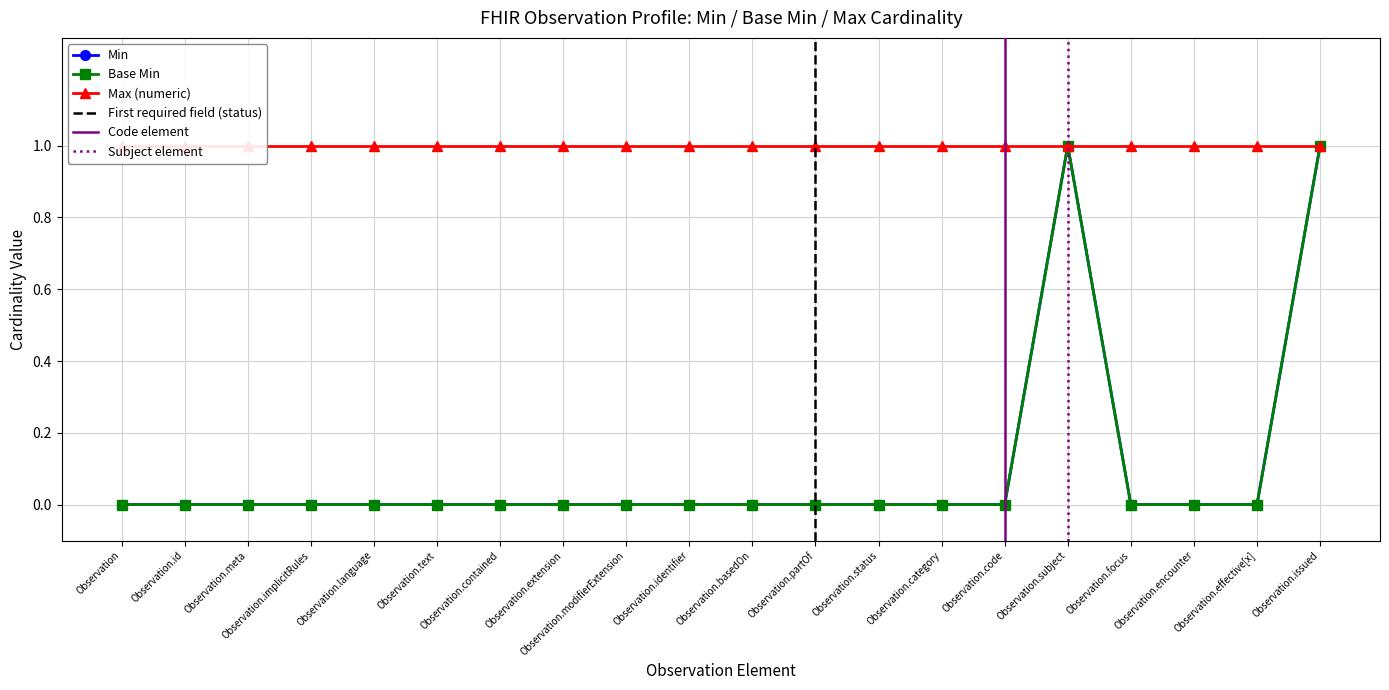

Which has a higher value, Observation.basedOn or Observation.category?

Observation.basedOn